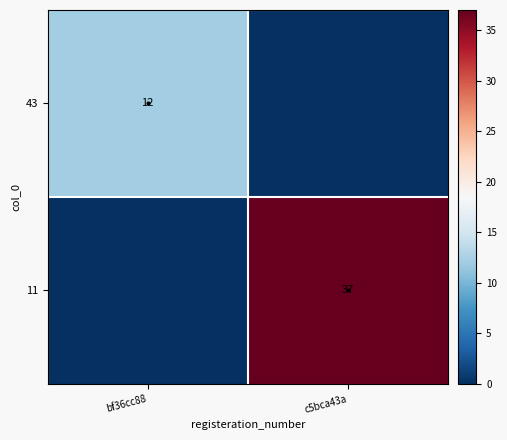

The 43 series shows 12 at bf36cc88. True or false?

True